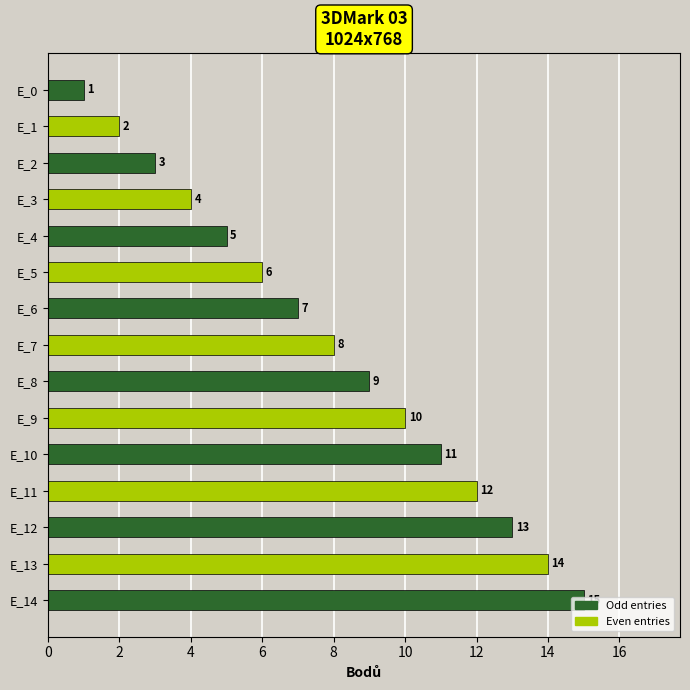

Which has a higher value, E_10 or E_9?

E_10